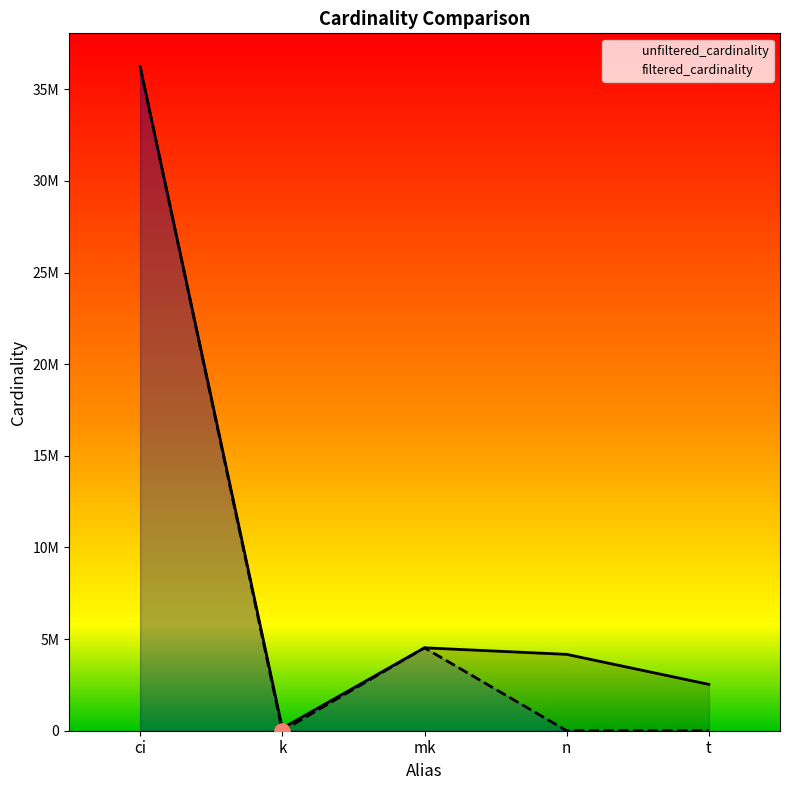

Which series contains the lowest Y value?

filtered_cardinality